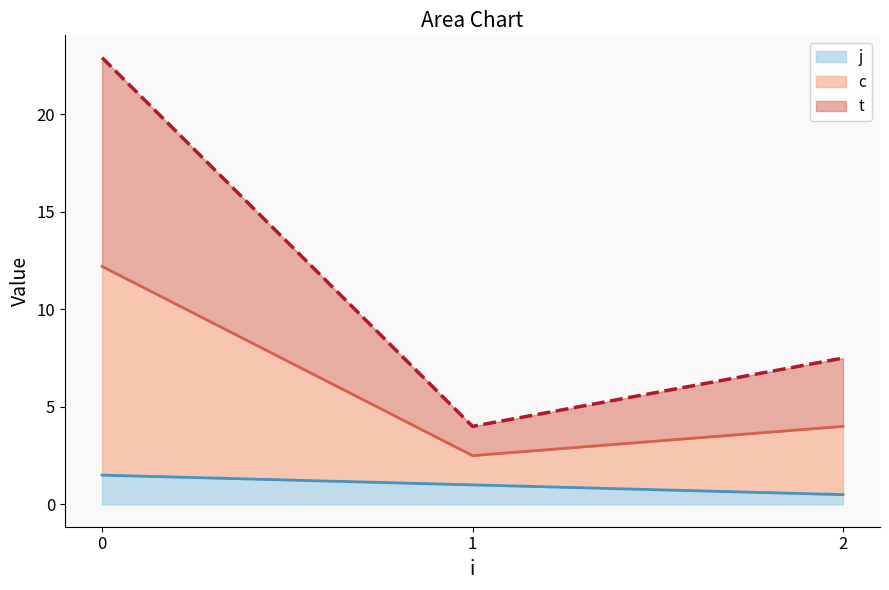

Does the chart display data point markers on the line(s)?

No